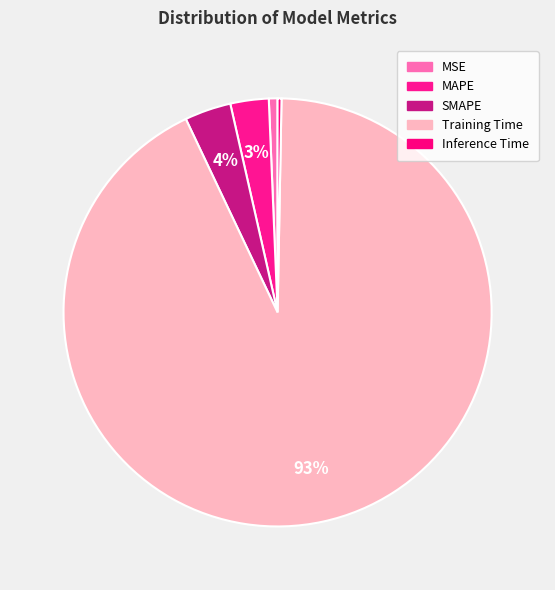

Which slice is the smallest?

Inference Time